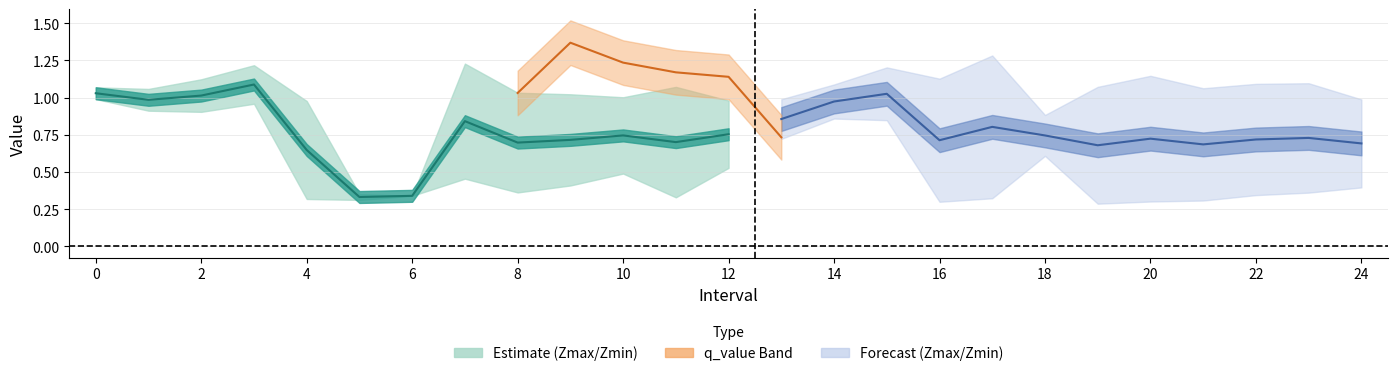

Is the value of Zmax at 21 greater than the value of q_value at 17?

Yes